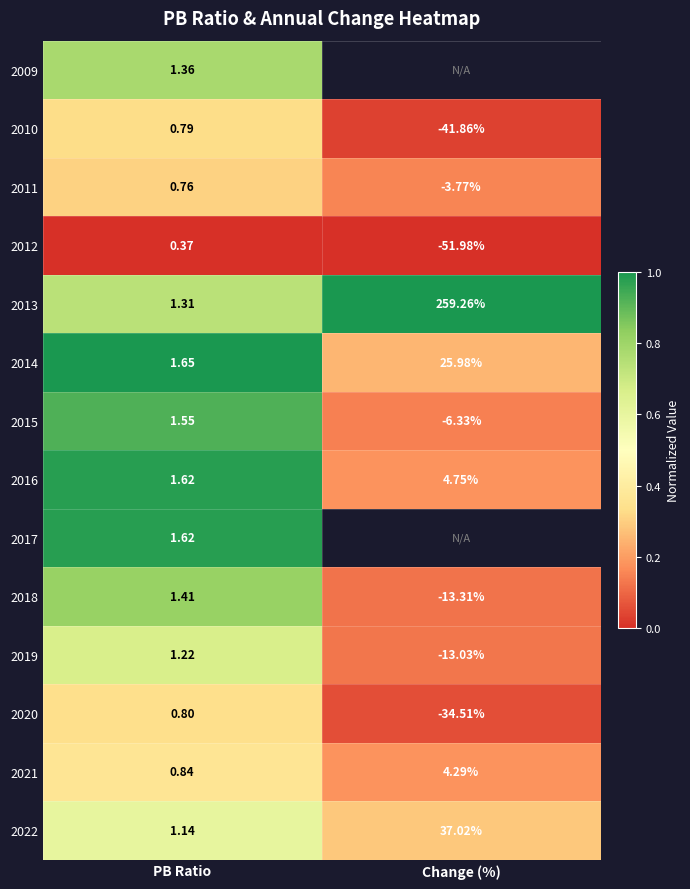

Rank the categories by 2010 value from highest to lowest.

PB Ratio, Change (%)